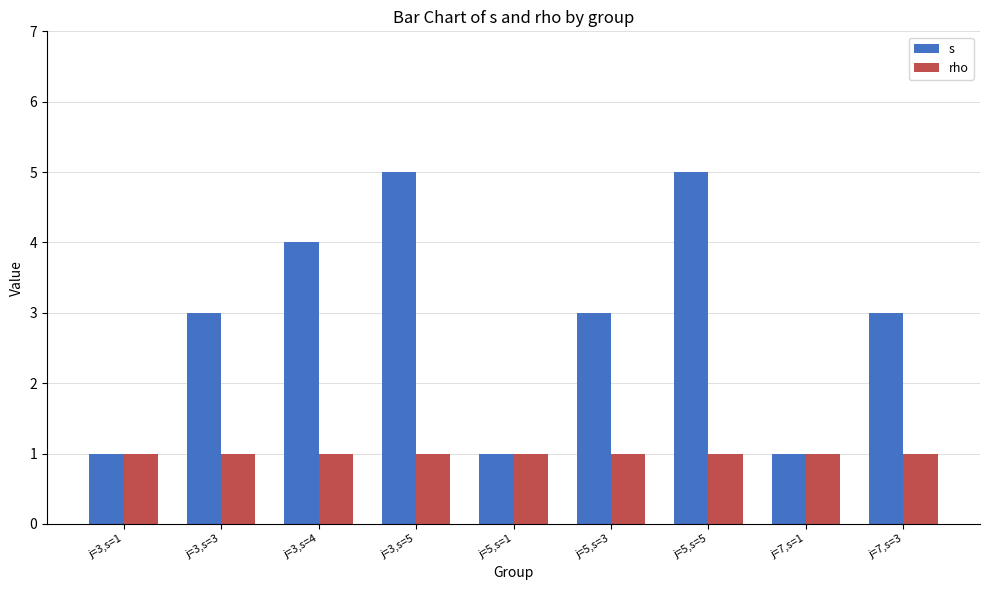

The value of rho at j=3,s=4 is 1. True or false?

True